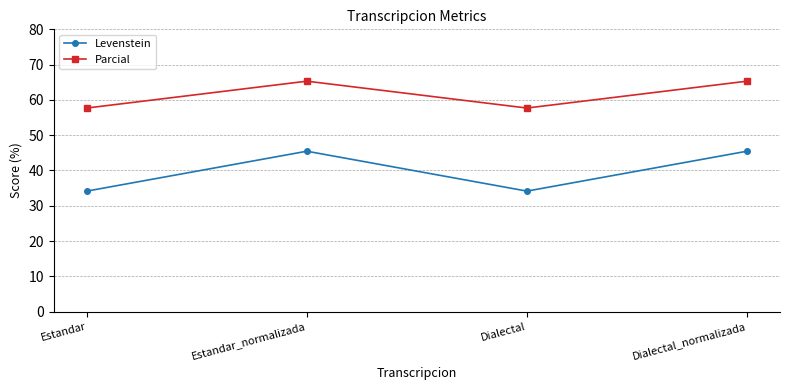

Is it true that Levenstein equals 60.5 at Estandar_normalizada?

False